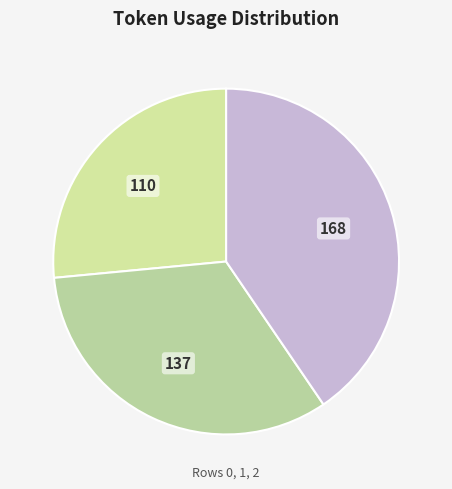

Rank the categories by value from lowest to highest.

Row 0, Row 1, Row 2